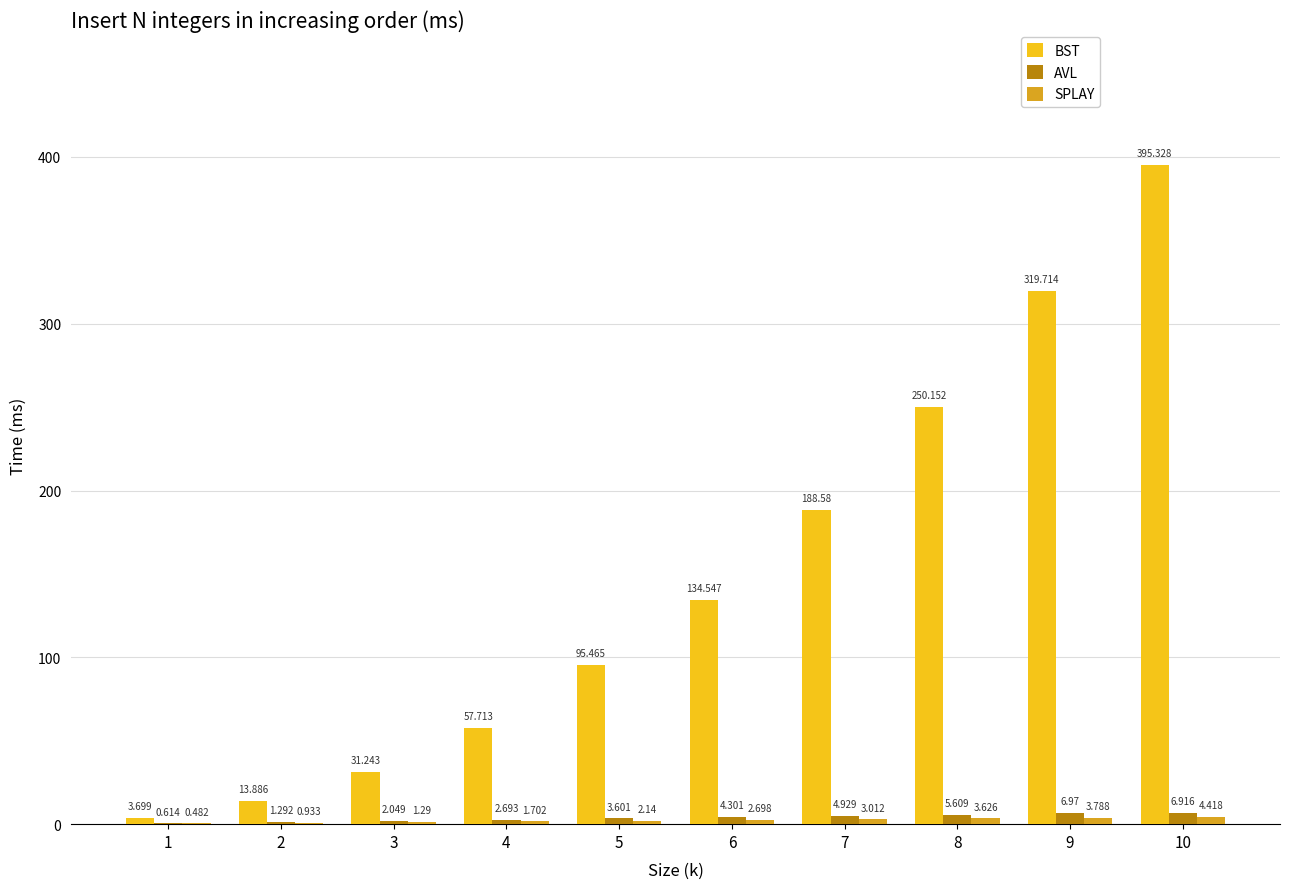

Between 2 and 5, which series saw the biggest shift?

BST